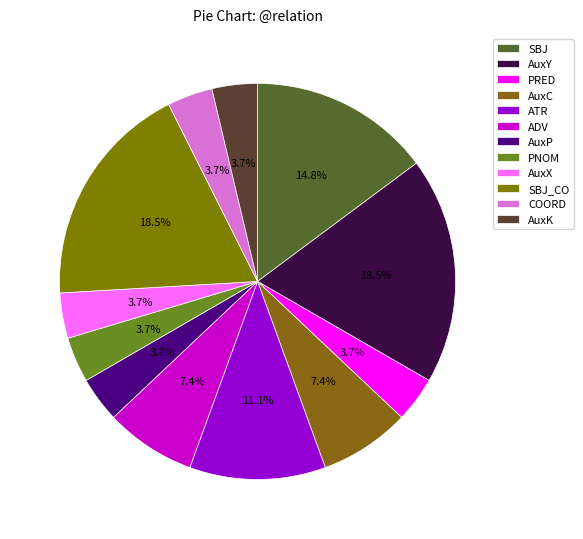

To the nearest percent, what portion does AuxX represent?

4%